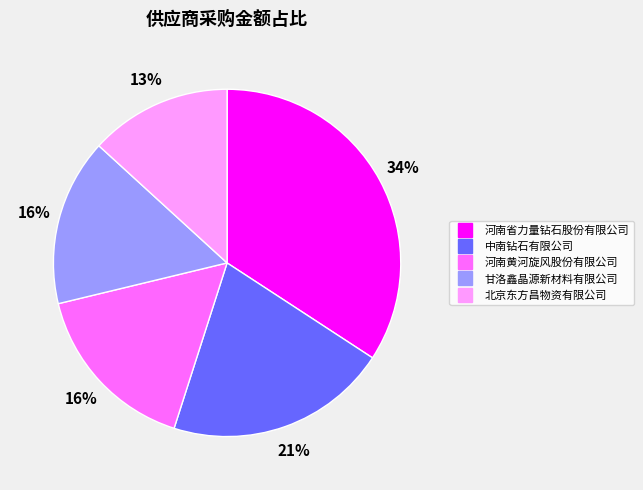

Is it true that 北京东方昌物资有限公司 is 3% of the pie?

False